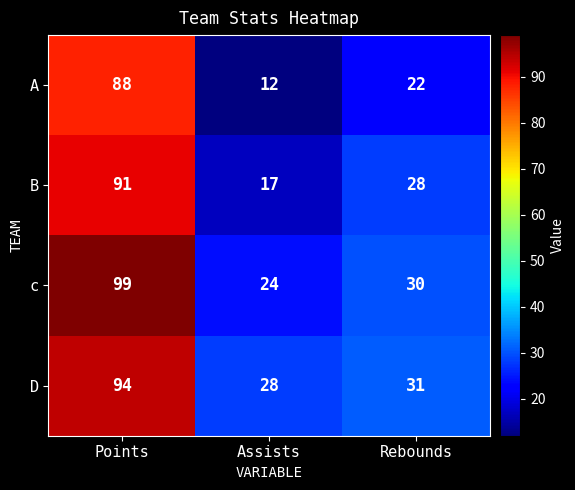

Where does the A series first go above 22?

Points